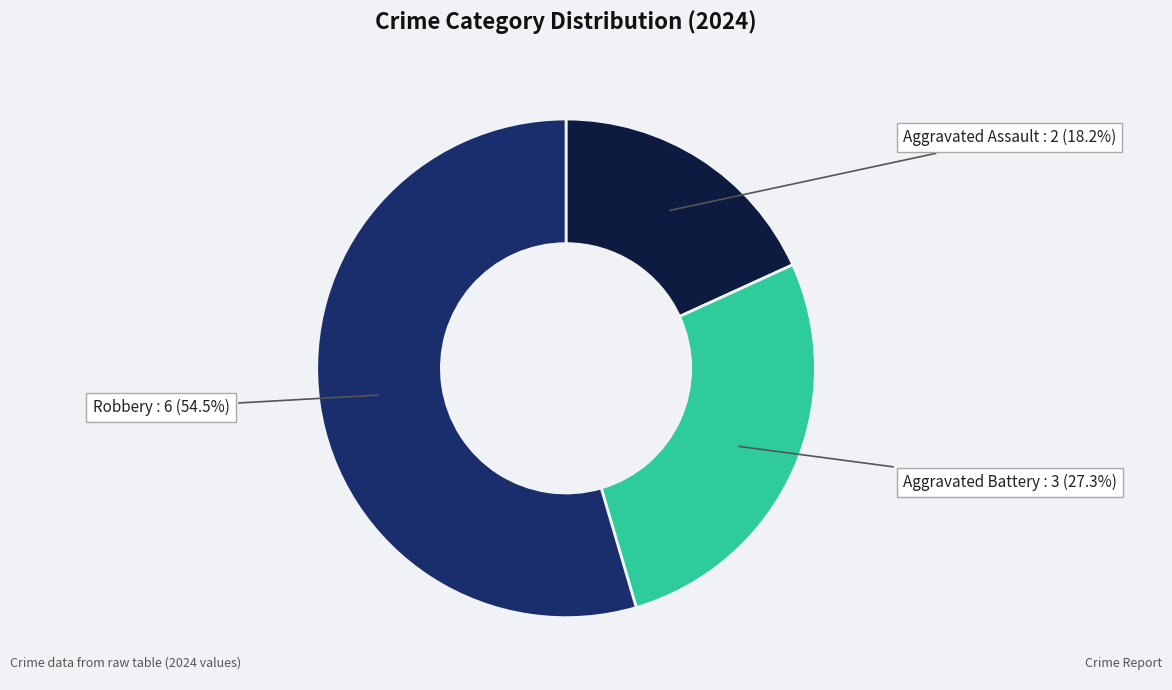

Approximately how many times larger is the value at Aggravated Battery compared to Aggravated Assault?

1.5